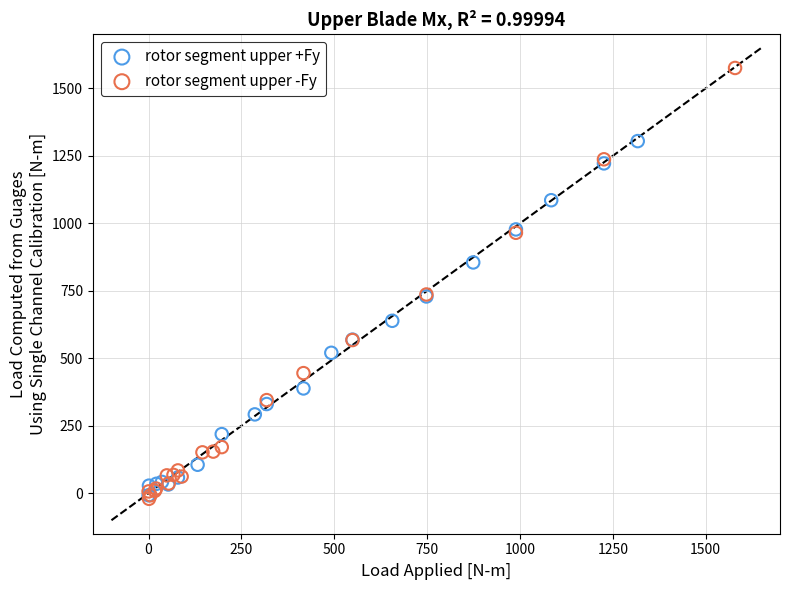

Which series has the largest Y range (max minus min)?

rotor segment upper -Fy